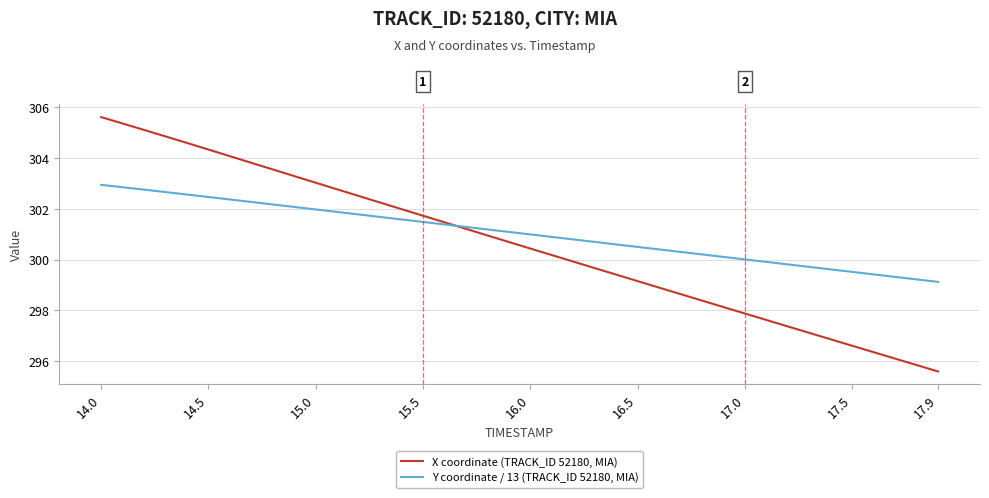

Which series has the widest spread of values?

X coordinate (TRACK_ID 52180, MIA)